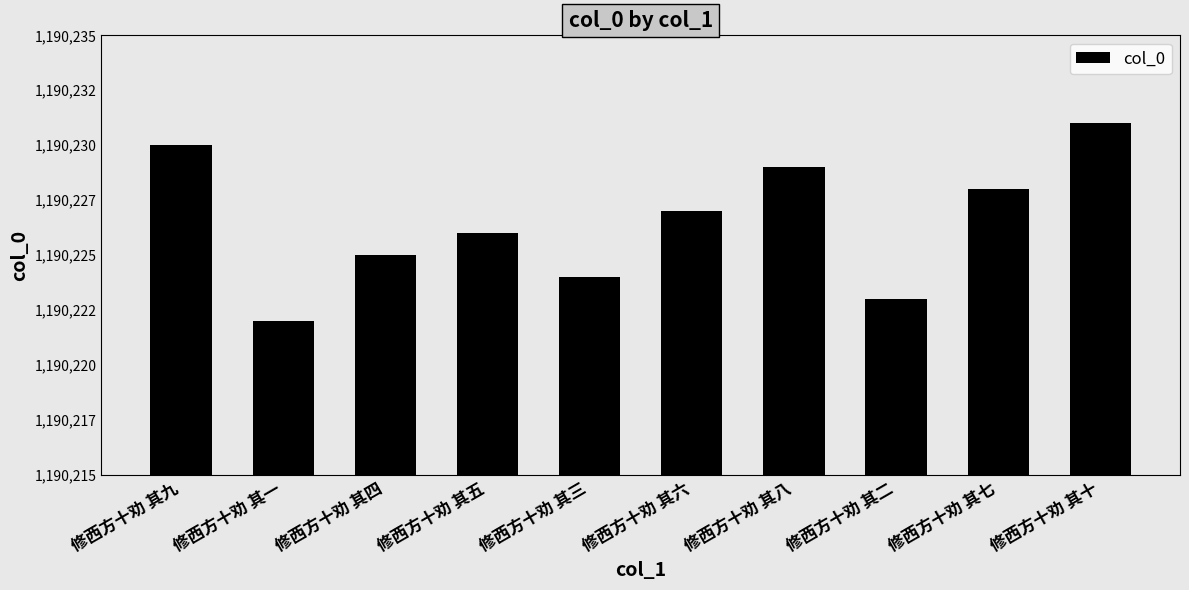

At which category does the chart reach its peak across all series?

修西方十劝 其十